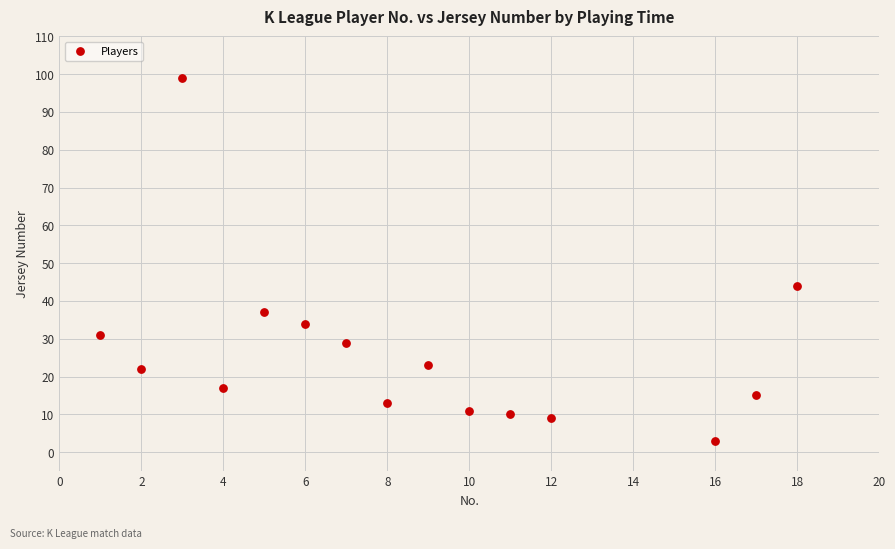

What Y value in the scatter plot is closest to 51?

44